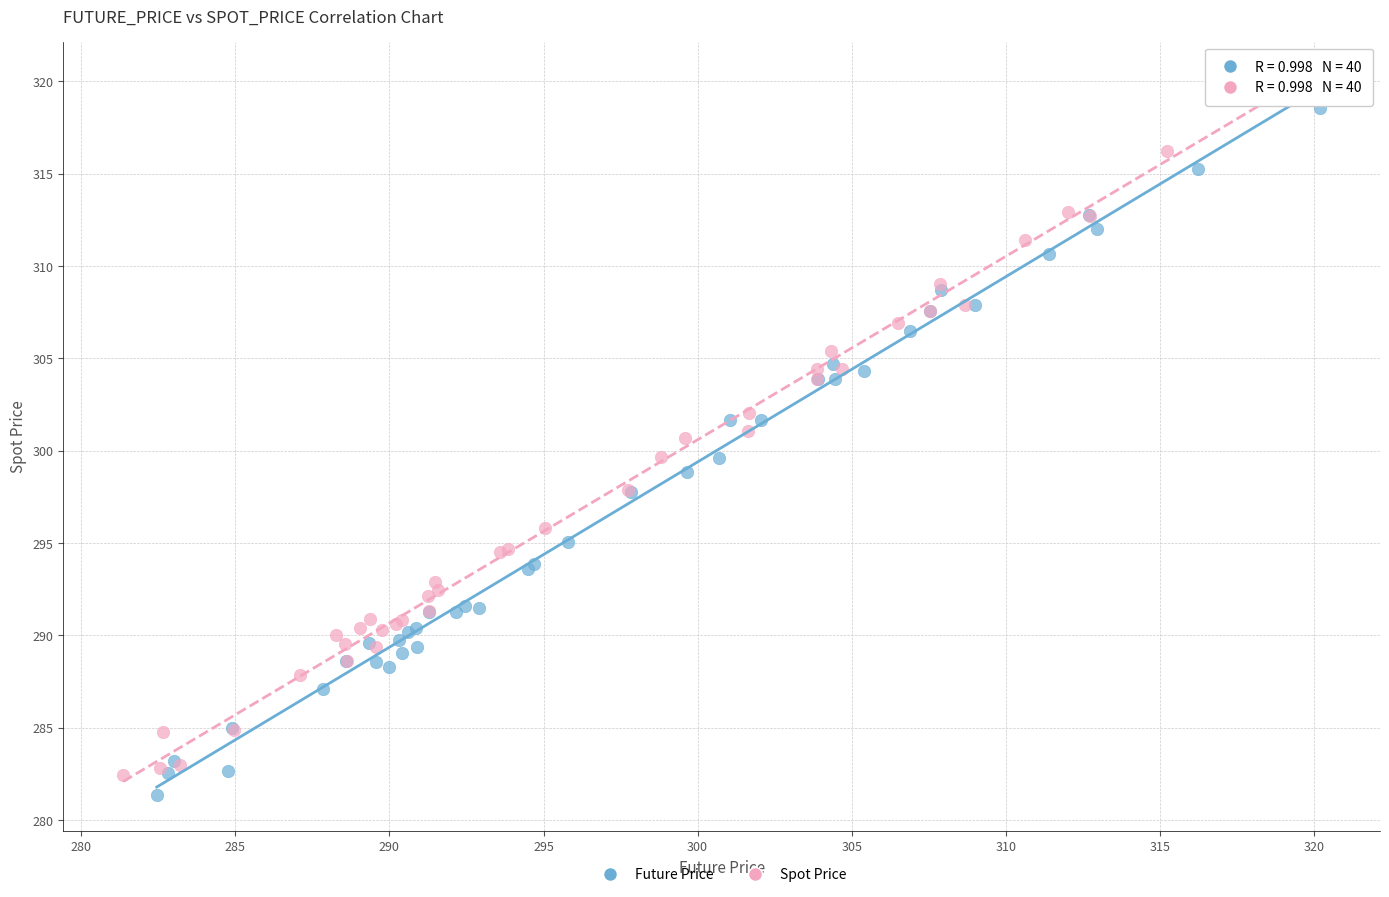

Which series reaches the minimum Y coordinate?

Future Price